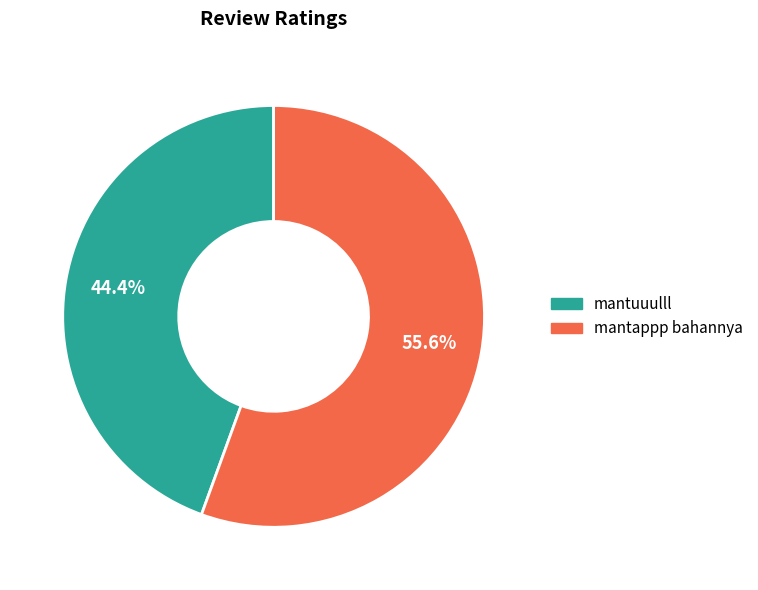

Is it true that mantappp bahannya is 67% of the pie?

False